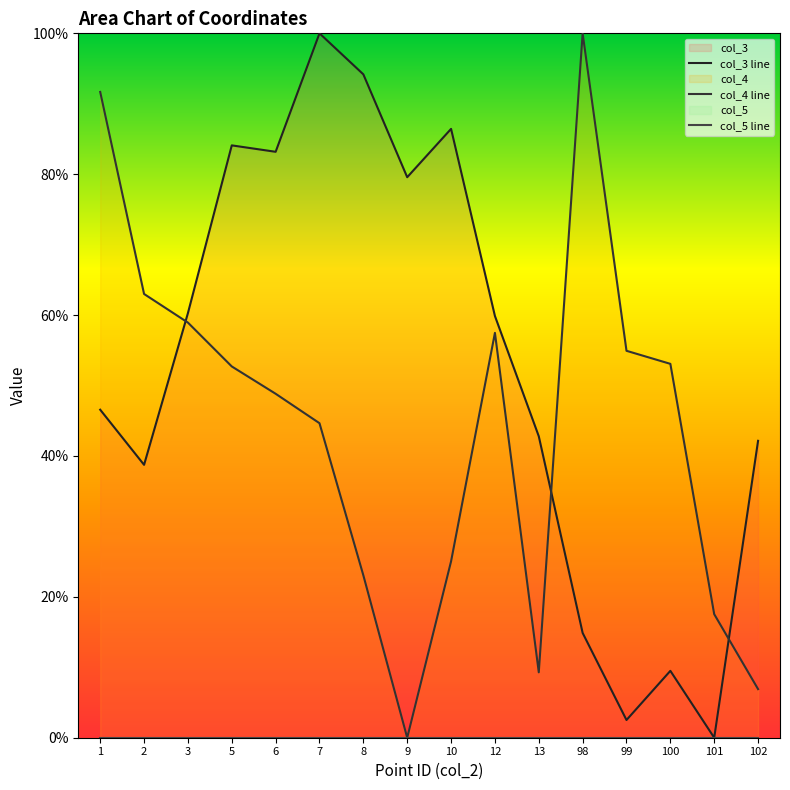

True or false: col_3 line has a value of 14.9 at 98.

True